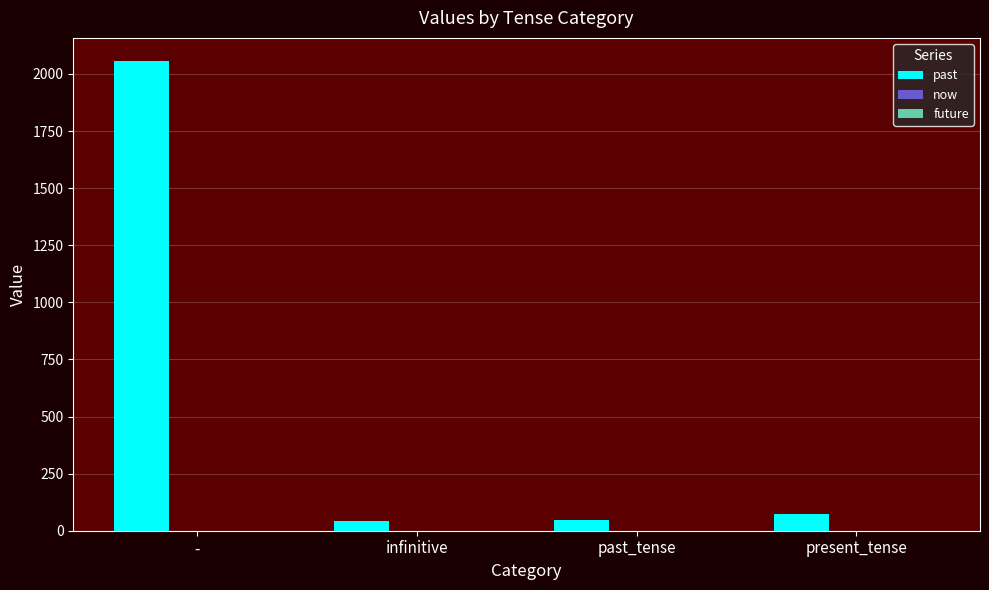

What is the sum of all values?

2214